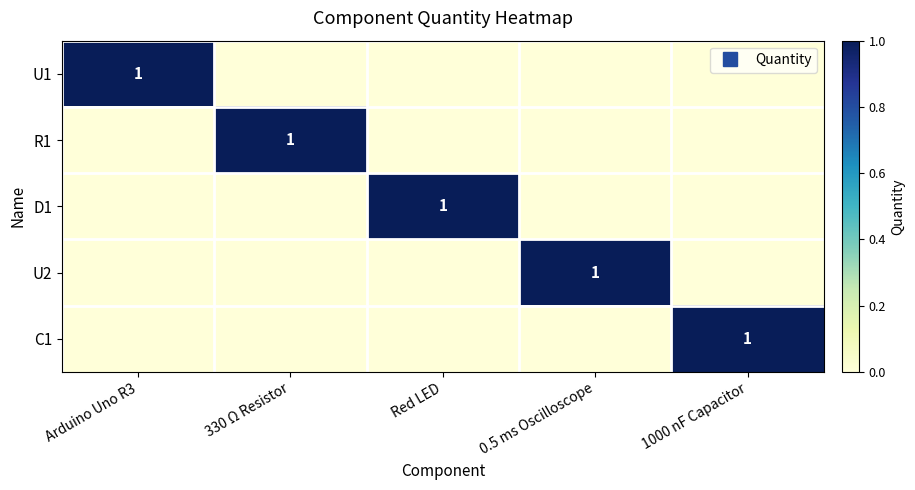

What is the total value across all series at Arduino Uno R3?

1